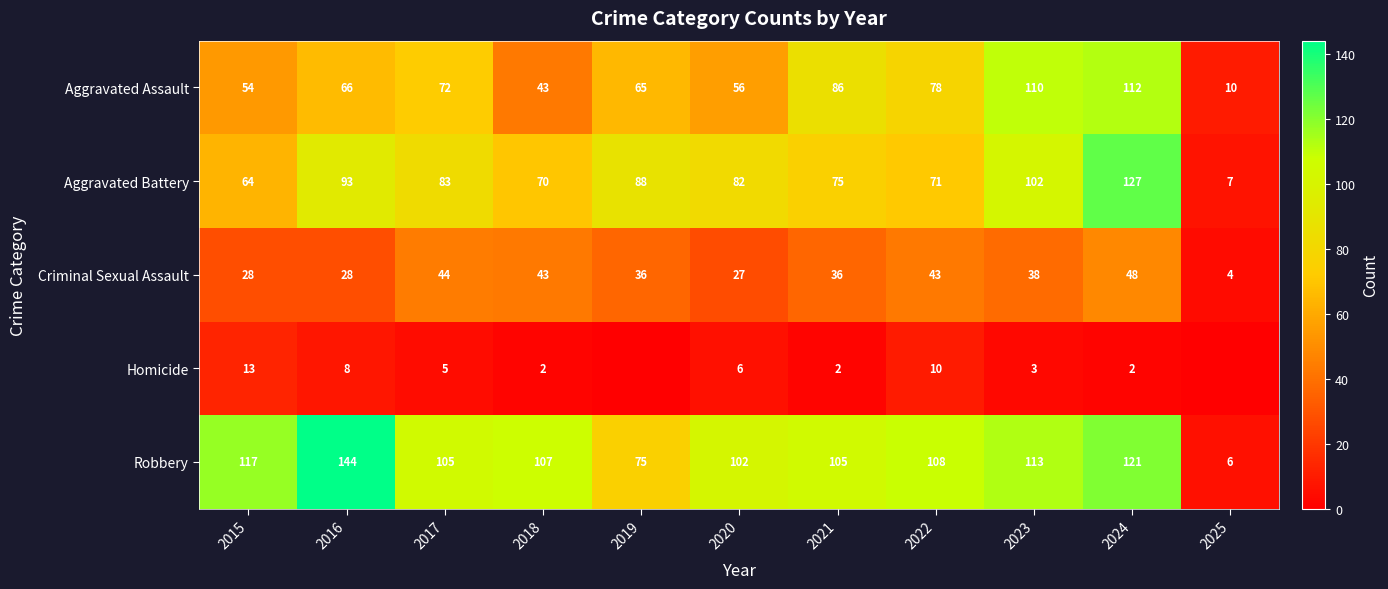

What is the difference between the Criminal Sexual Assault values at 2020 and 2015?

1